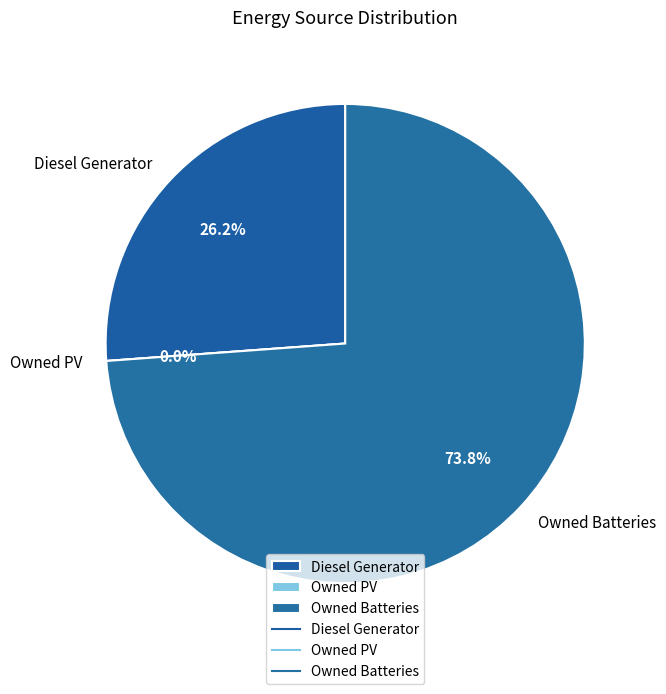

What is the largest slice in the pie chart?

Owned Batteries